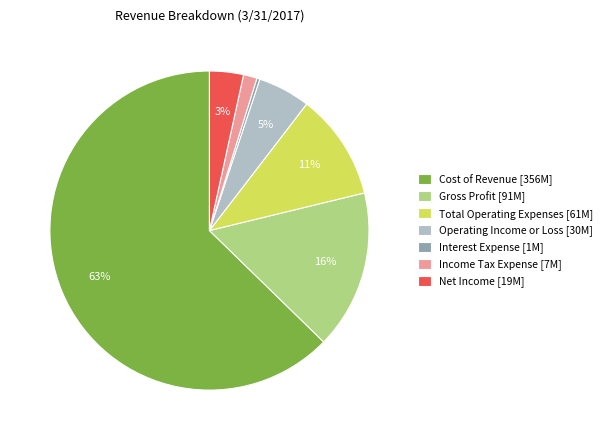

Rank the categories by value from highest to lowest.

Cost of Revenue, Gross Profit, Total Operating Expenses, Operating Income or Loss, Net Income, Income Tax Expense, Interest Expense